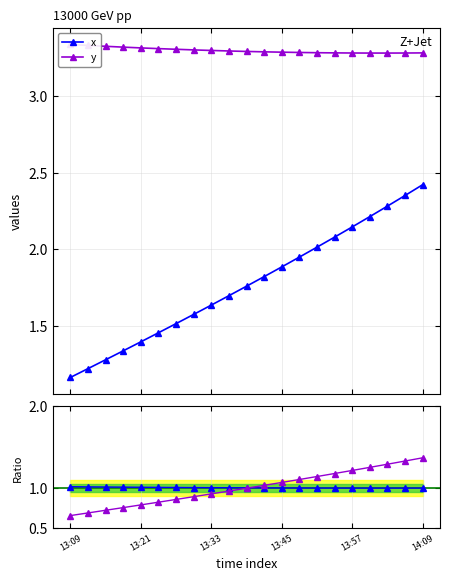

What is the value of the x point at the 10th from the left?

1.7